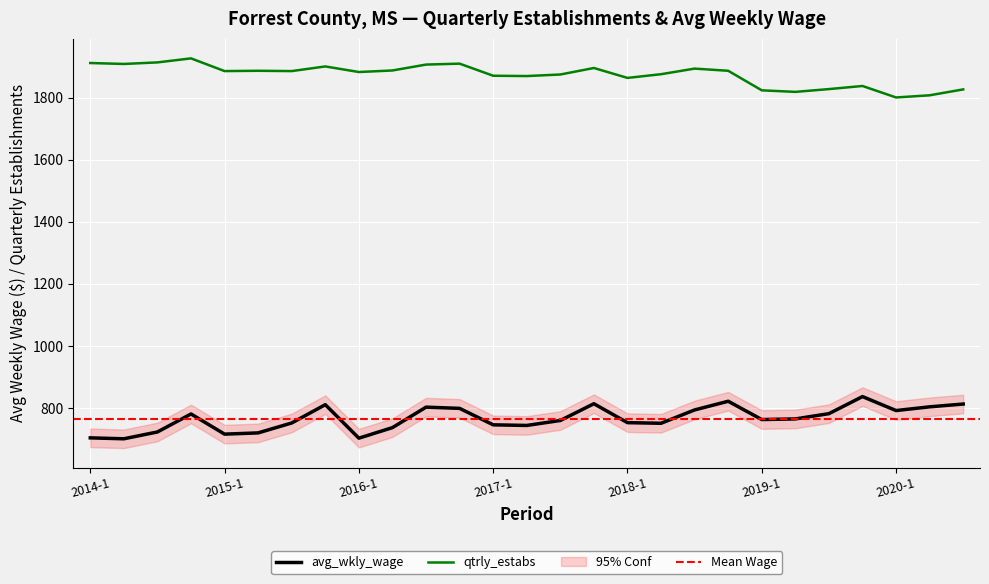

What is the label of the 4th point from the left?

2014-4